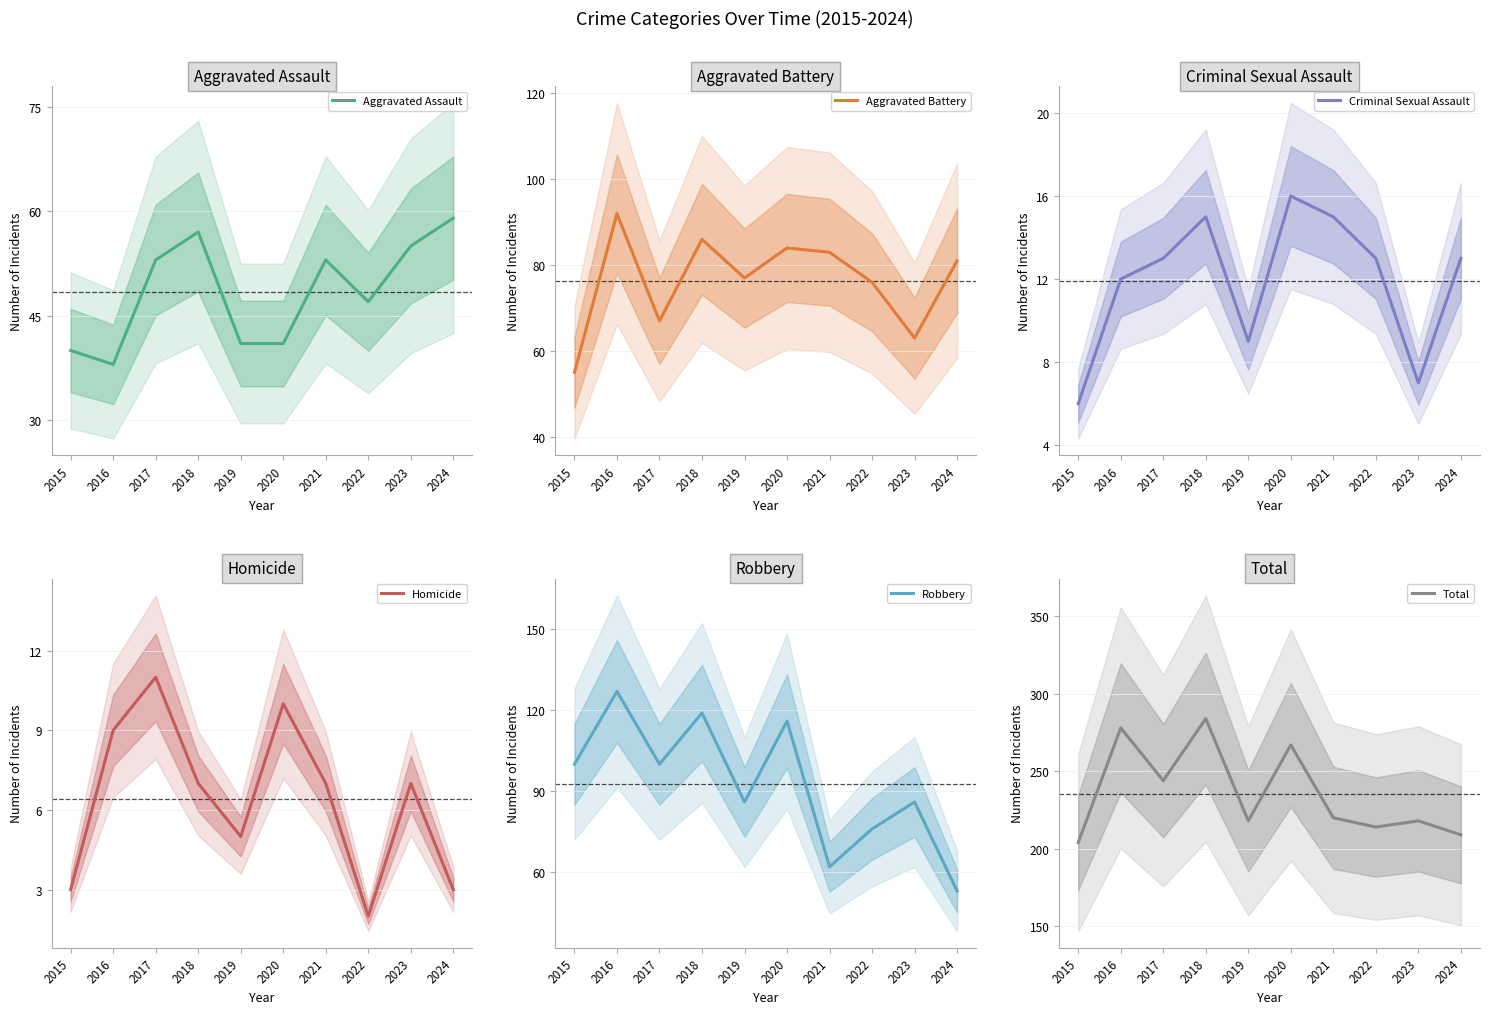

Between 2019 and 2017, which is larger?

2017